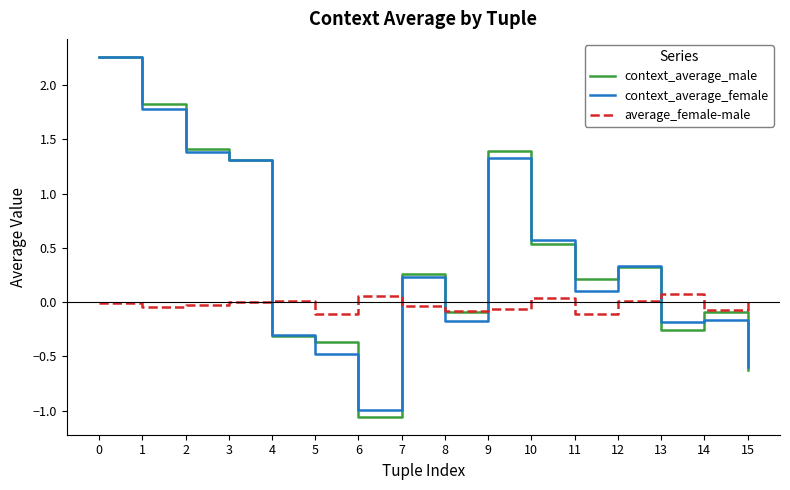

Which category has the lowest value across all series?

6